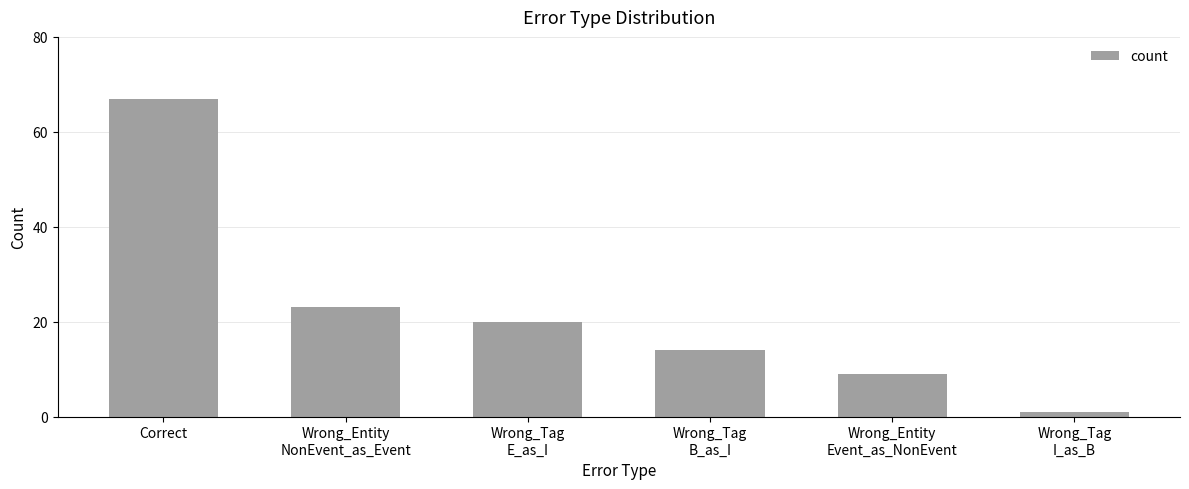

What is the difference between the maximum and minimum values?

66